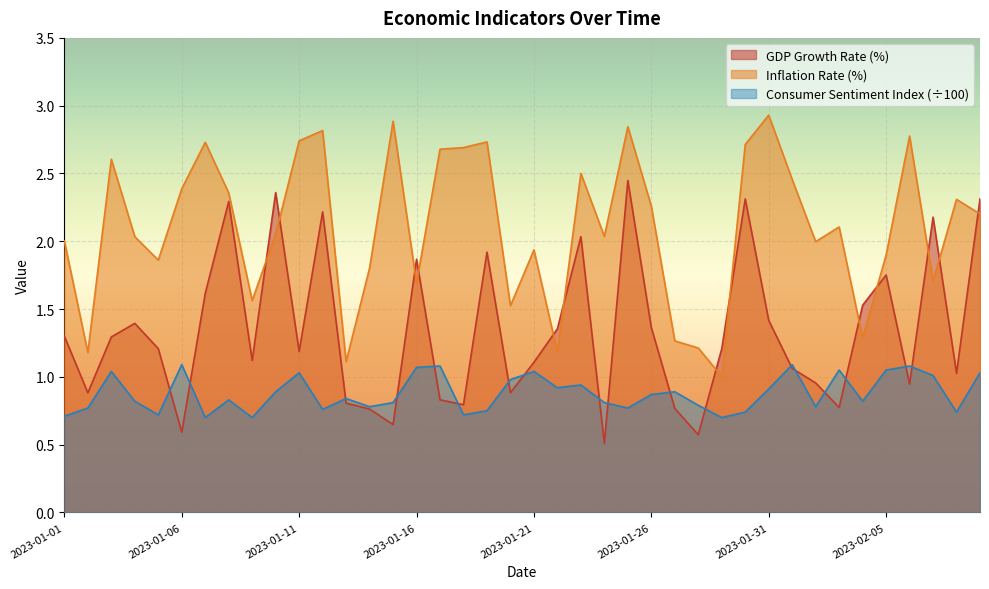

What is the sum of the GDP Growth Rate (%) values at 2023-01-22 and 2023-01-25?

3.8